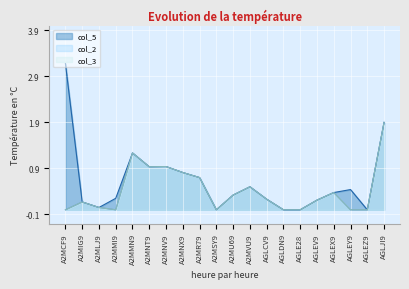

How many lines are shown in the chart?

3